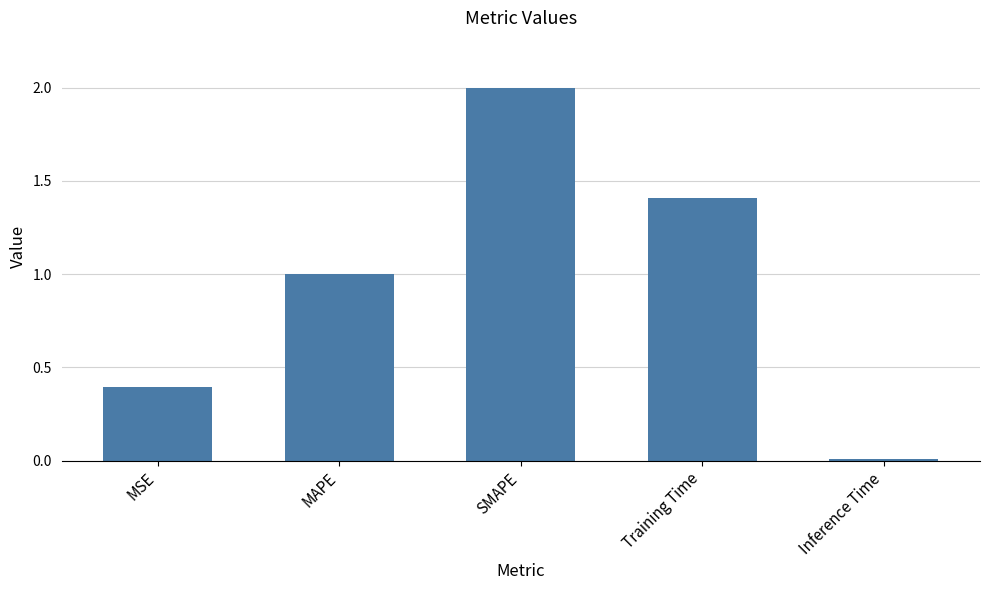

Read the value at MAPE.

1.0